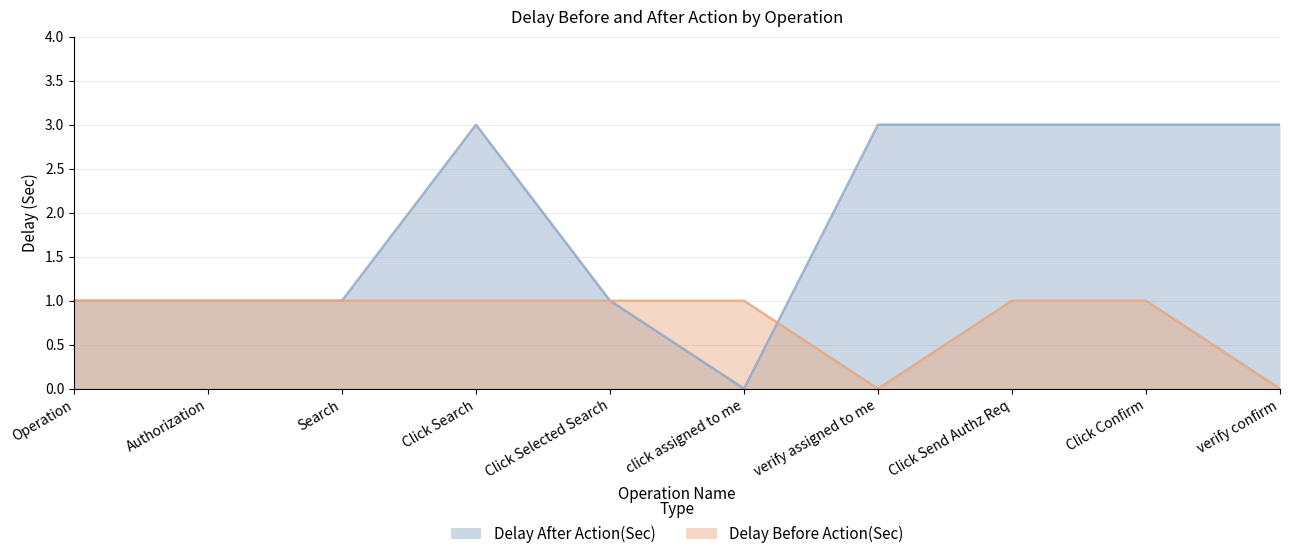

What is the difference between the second highest and second lowest values in the Delay Before Action(Sec) series?

1